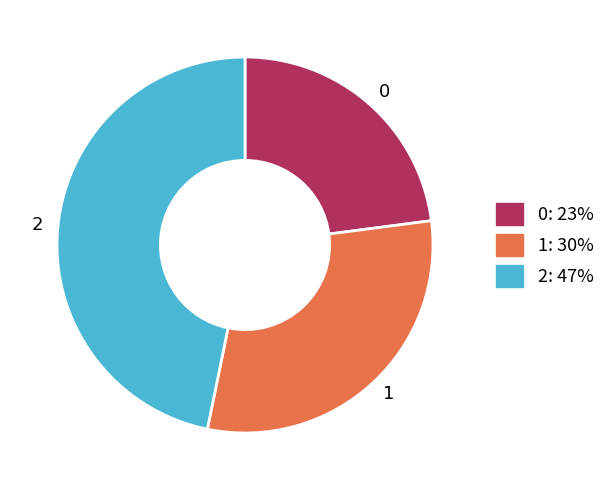

Is 2 the majority of the pie?

No